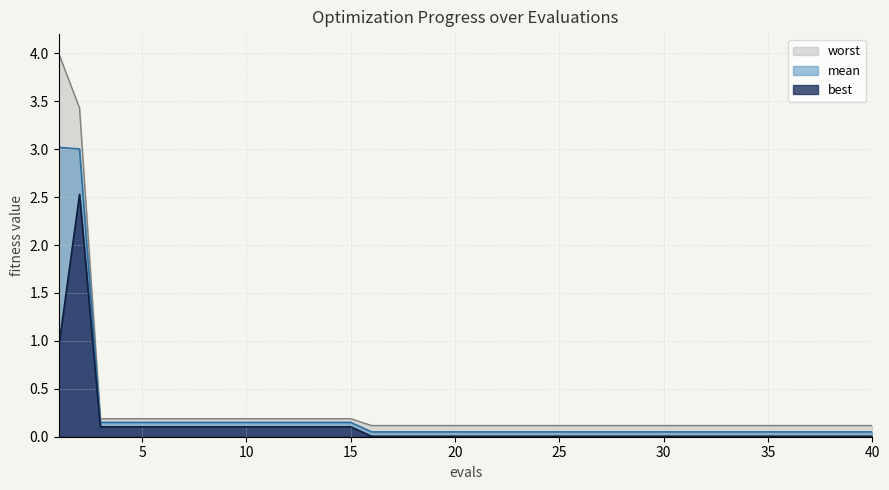

Is the value of worst at 33 greater than the value of best at 23?

Yes